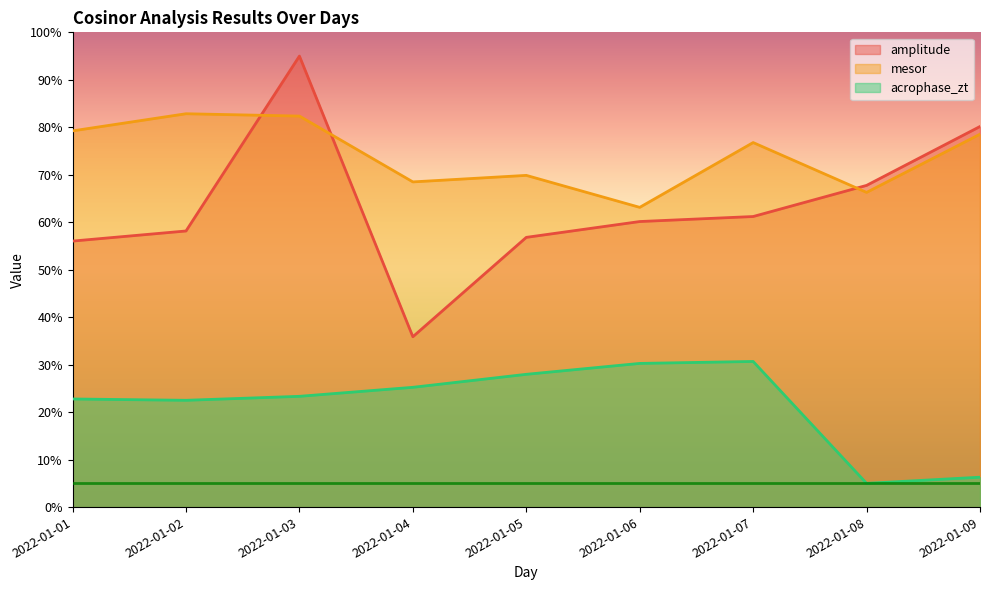

How many values in the mesor series exceed 76?

5